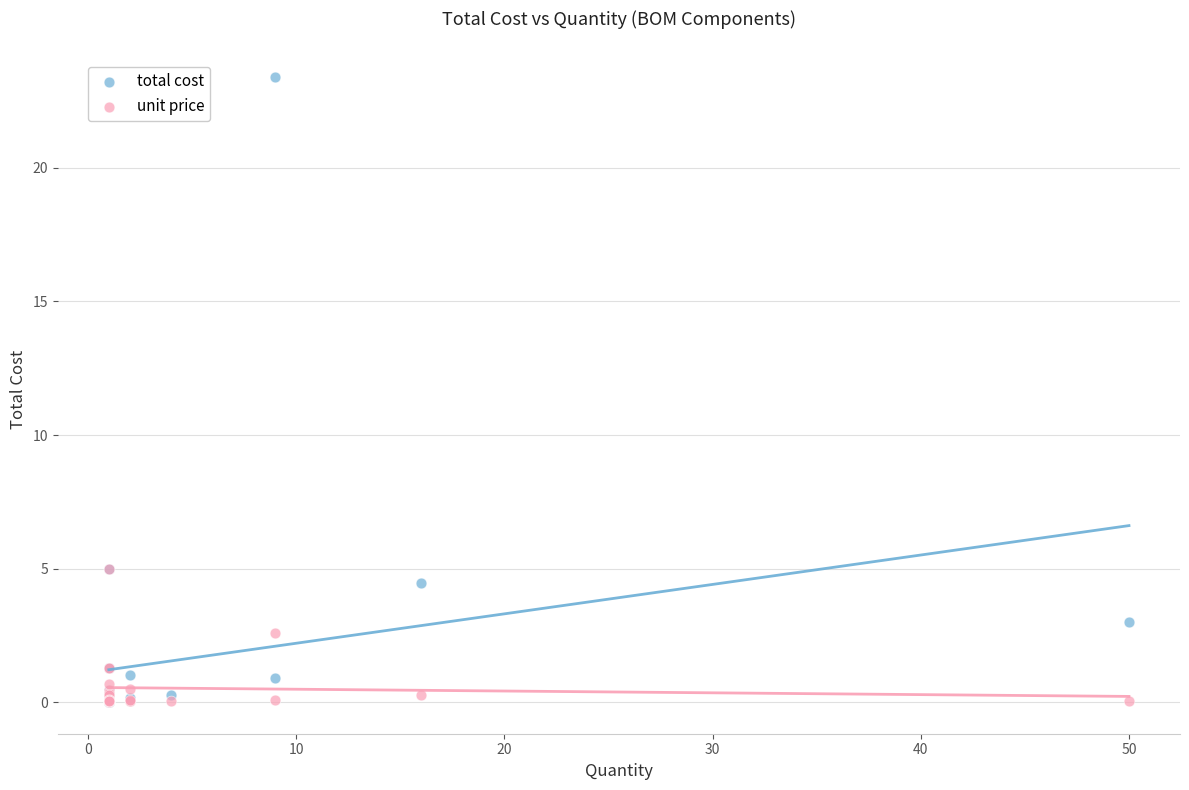

What are all the series names shown in the legend?

total cost, unit price